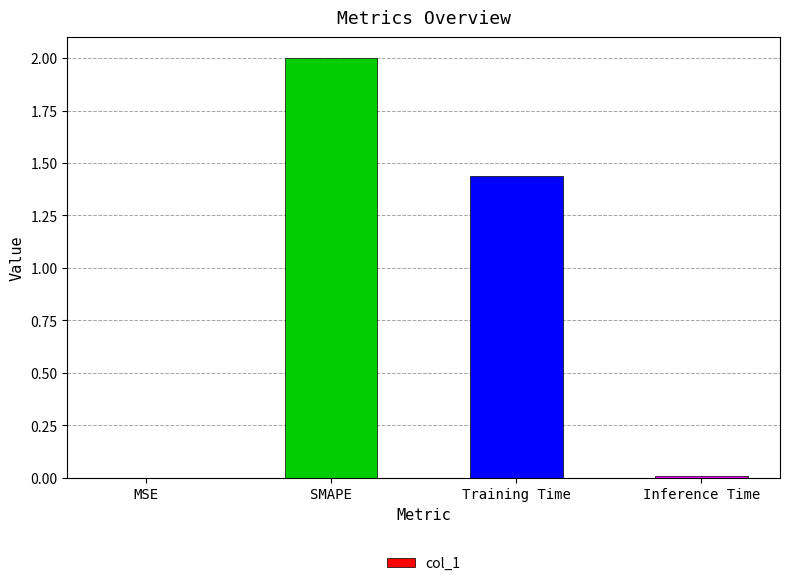

What is the sum of the values at Inference Time and SMAPE?

2.0